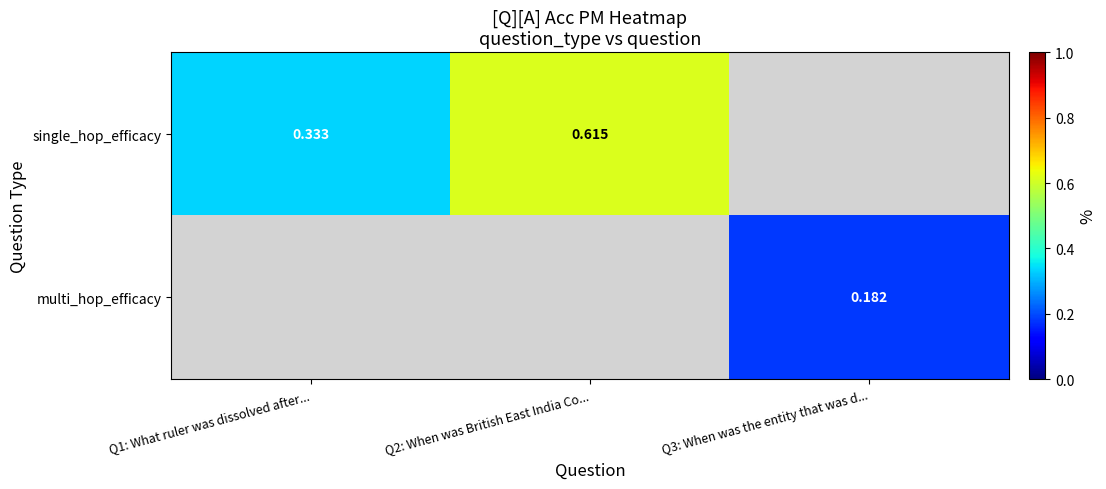

What value does the multi_hop_efficacy series have at Q3: When was the entity that was d...?

0.2